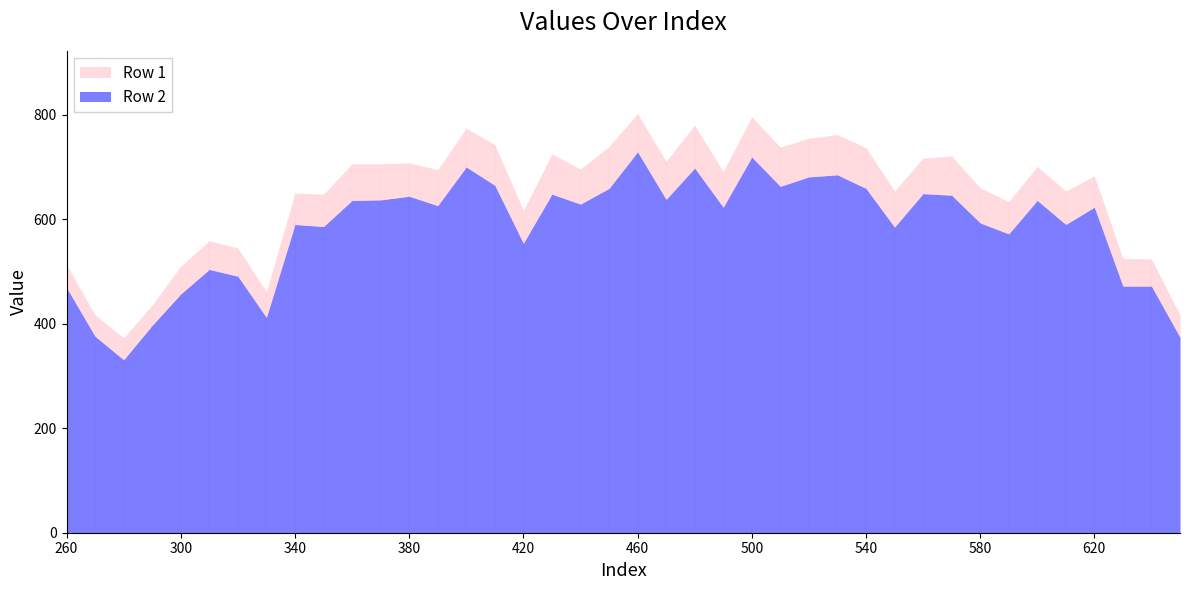

True or false: Row 1 and Row 2 cross at least once.

False